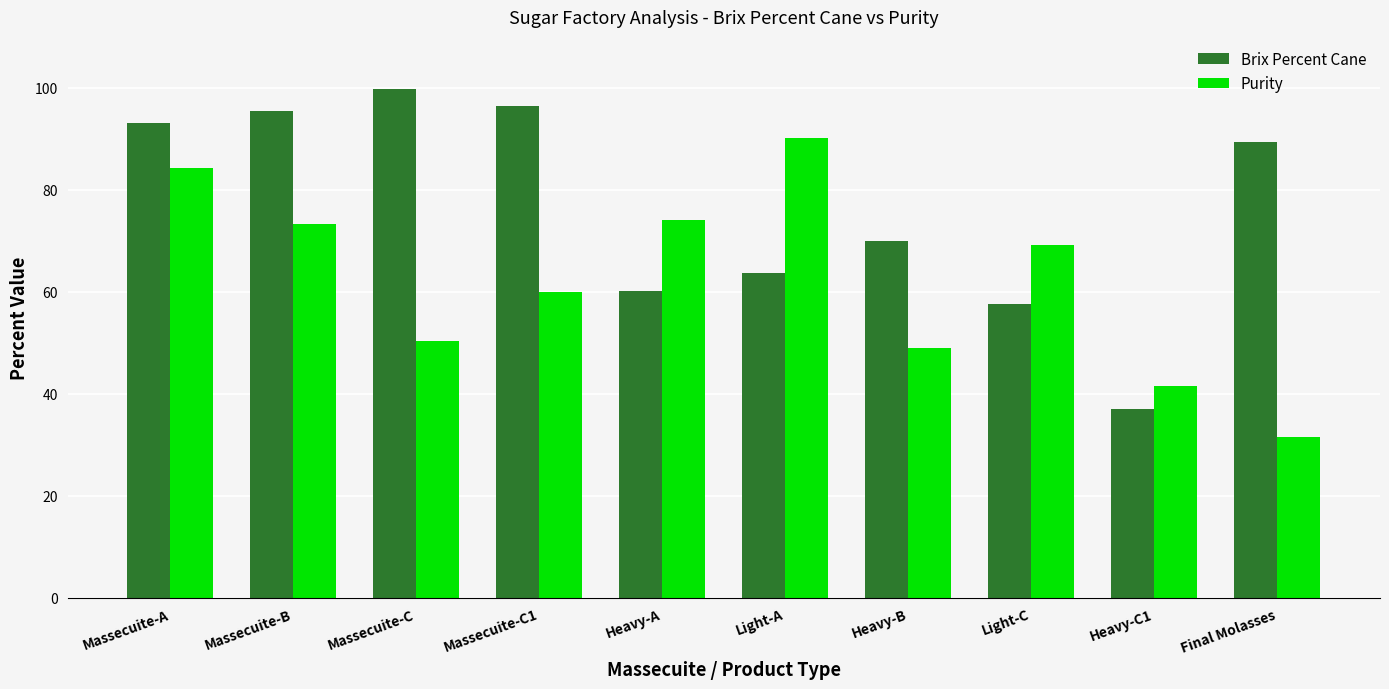

At which label is Brix Percent Cane closest to 68?

Heavy-B